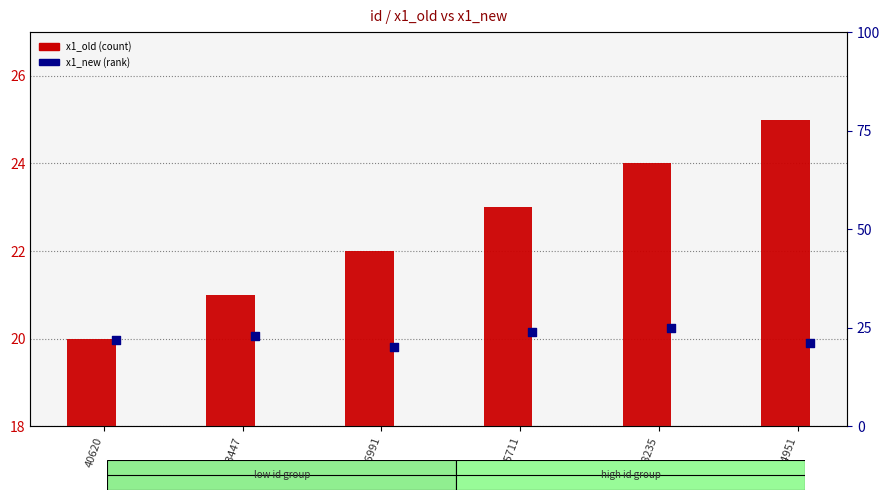

At which category is the sum across all series the highest?

38235